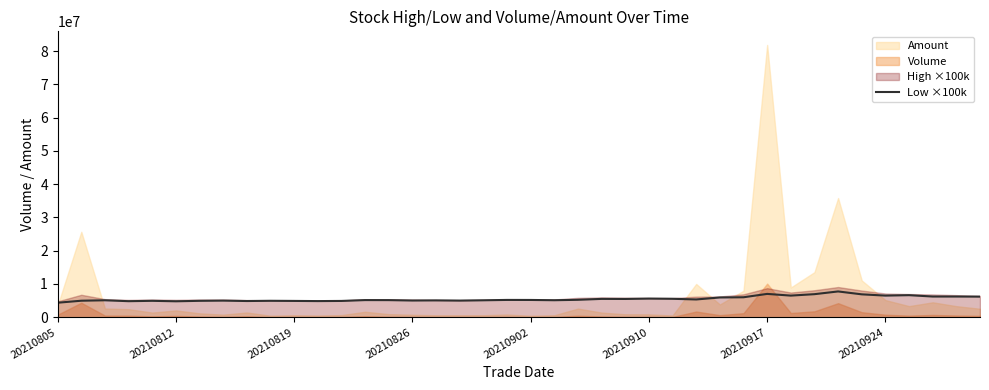

What is the highest value of the Low ×100k series?

7760000.0